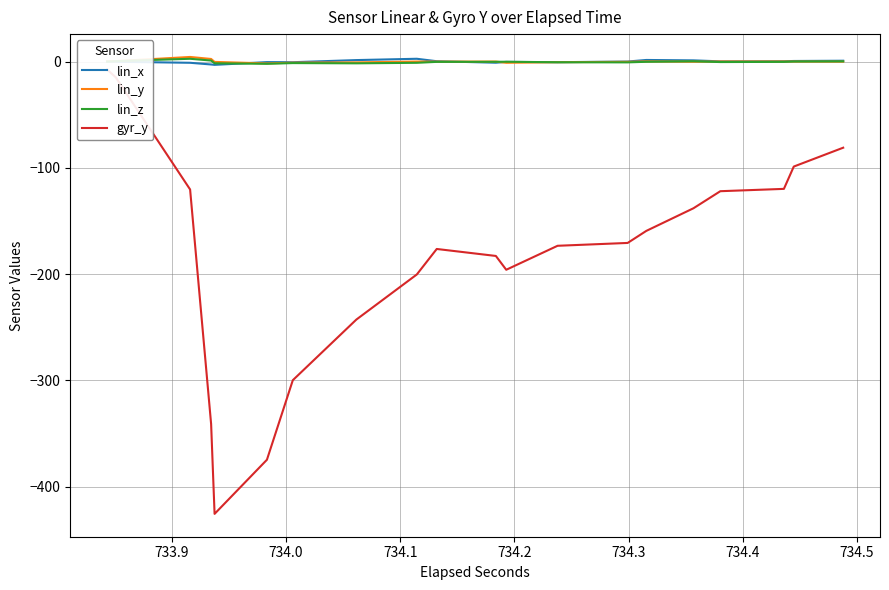

Is the value of gyr_y at 16 greater than the value of lin_y at 14?

No